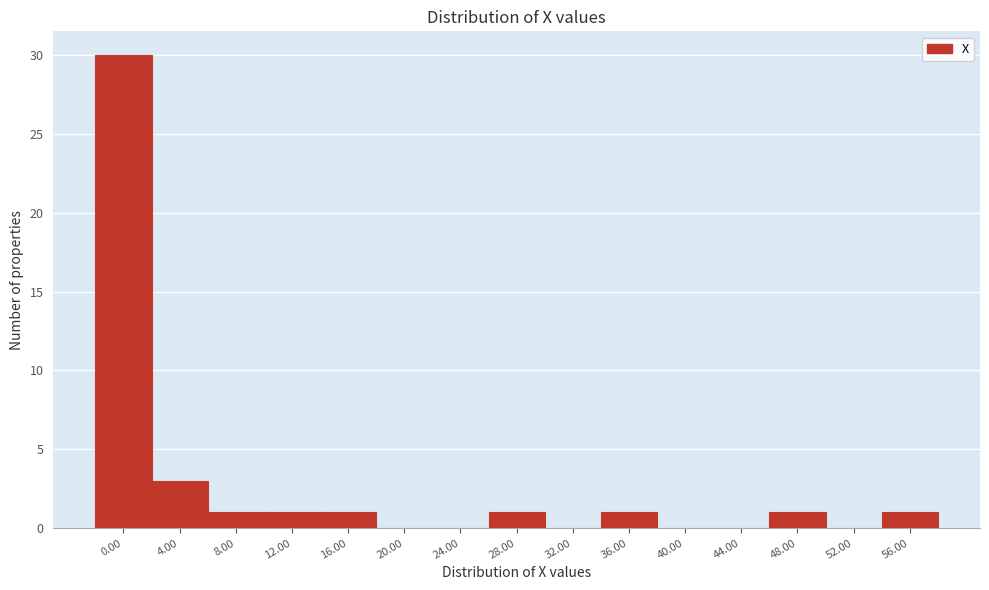

Reading left to right, extract all data points from this chart.

0.00=30	4.00=3	8.00=1	12.00=1	16.00=1	20.00=0	24.00=0	28.00=1	32.00=0	36.00=1	40.00=0	44.00=0	48.00=1	52.00=0	56.00=1